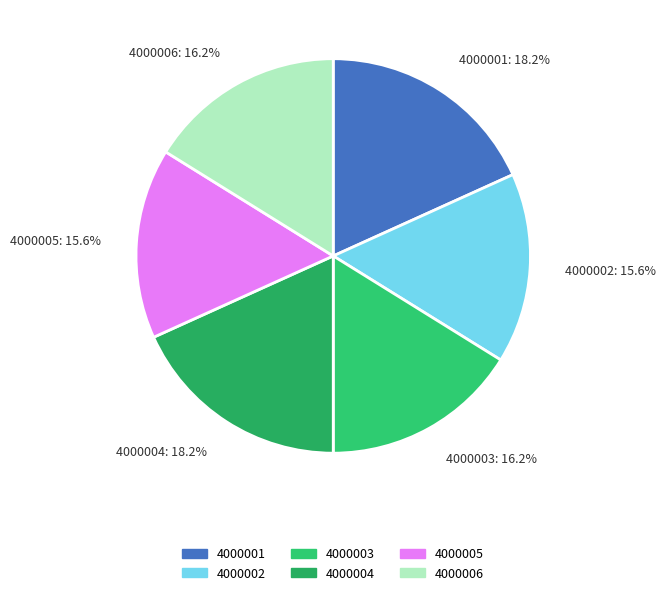

Is it true that 4000004 is 9% of the pie?

False